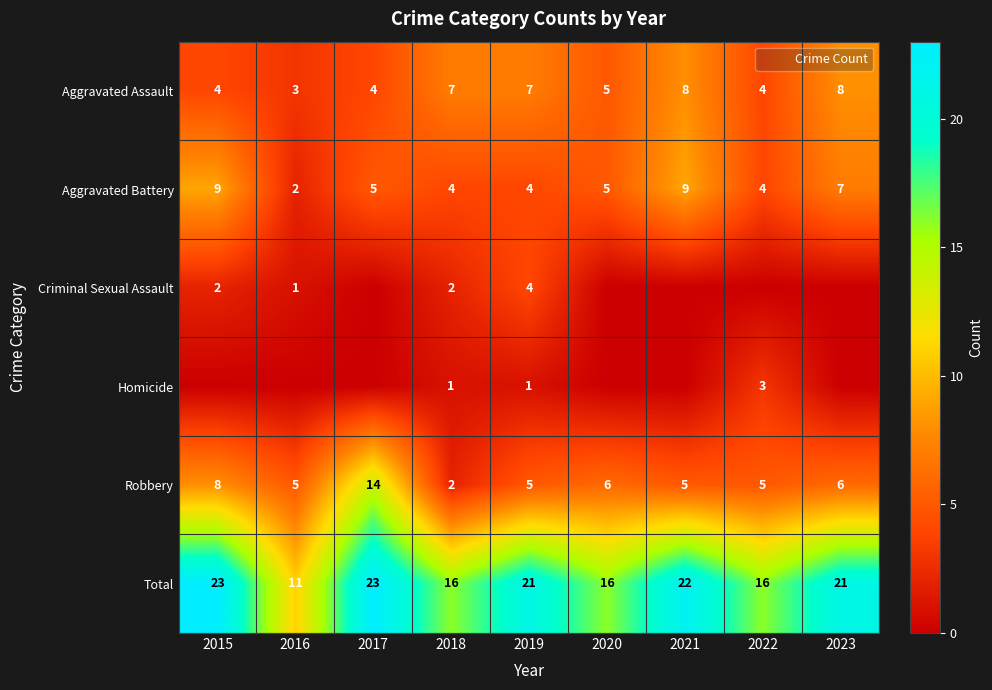

What is the greatest value displayed?

23